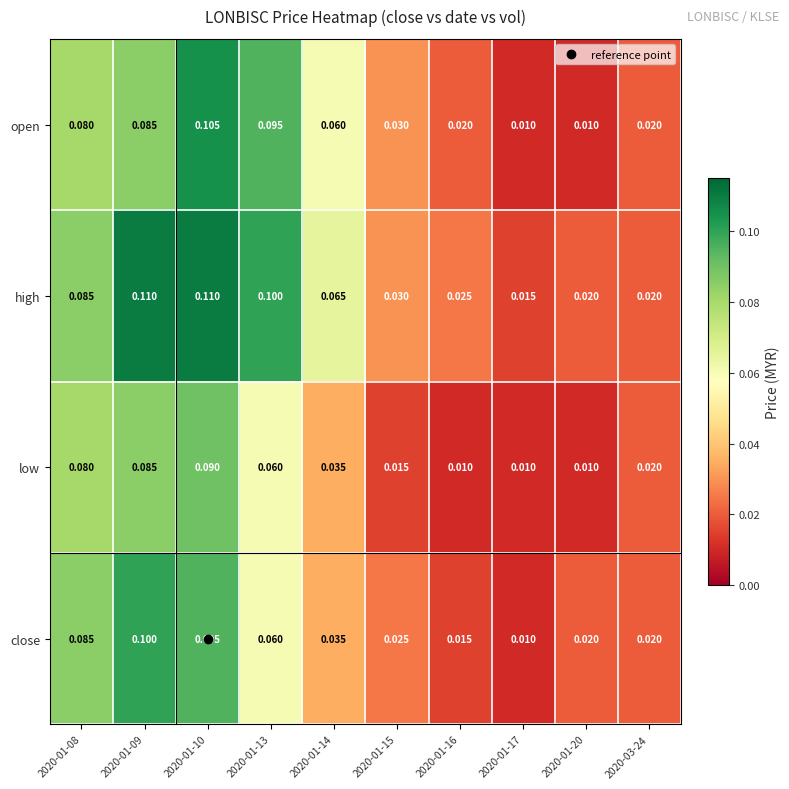

Which series changed the most between 2020-01-13 and 2020-01-15?

high